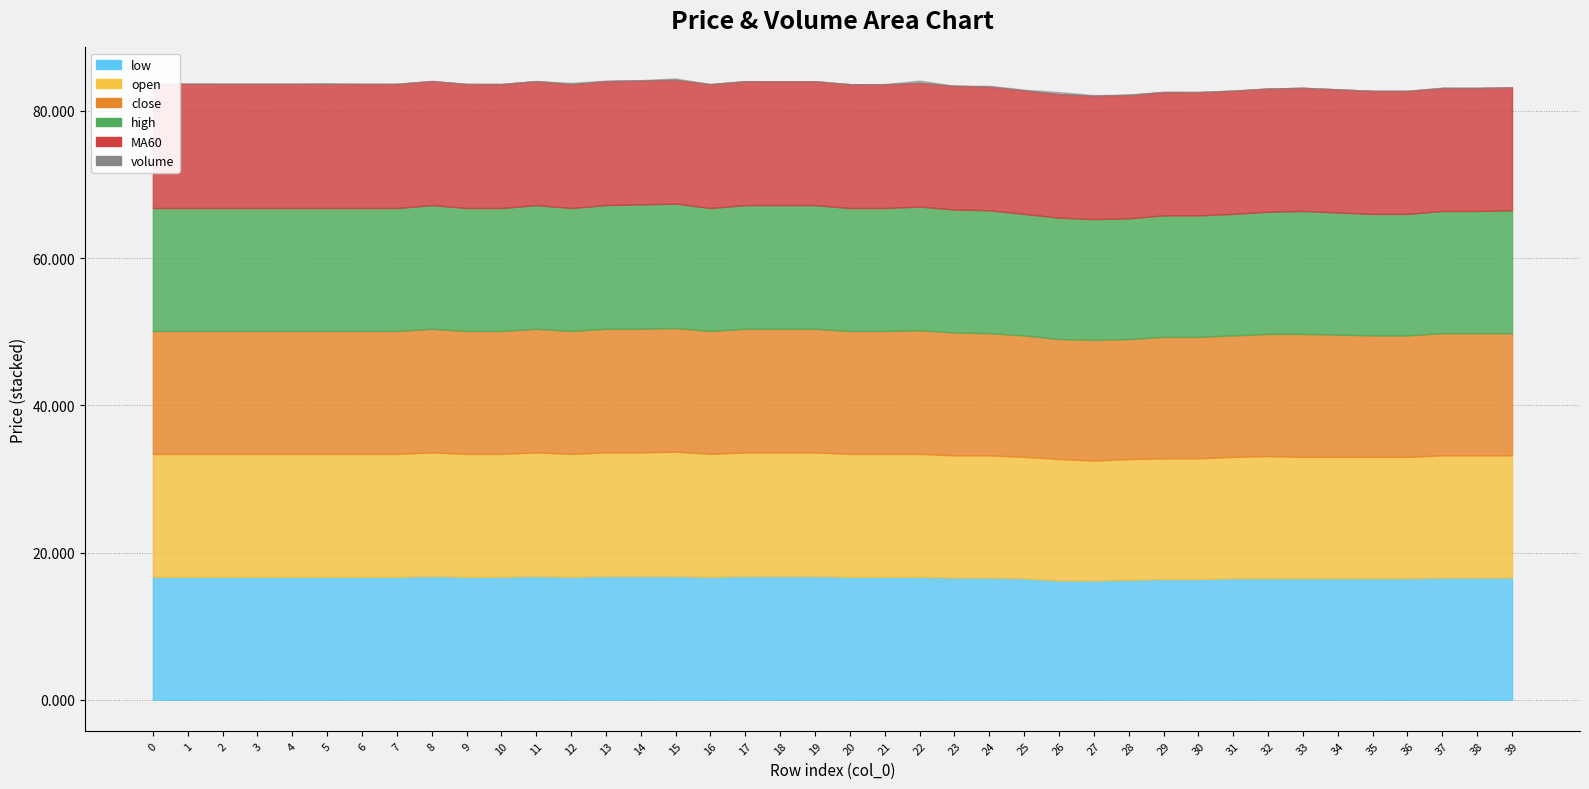

How many interior local peaks does the low series have?

2